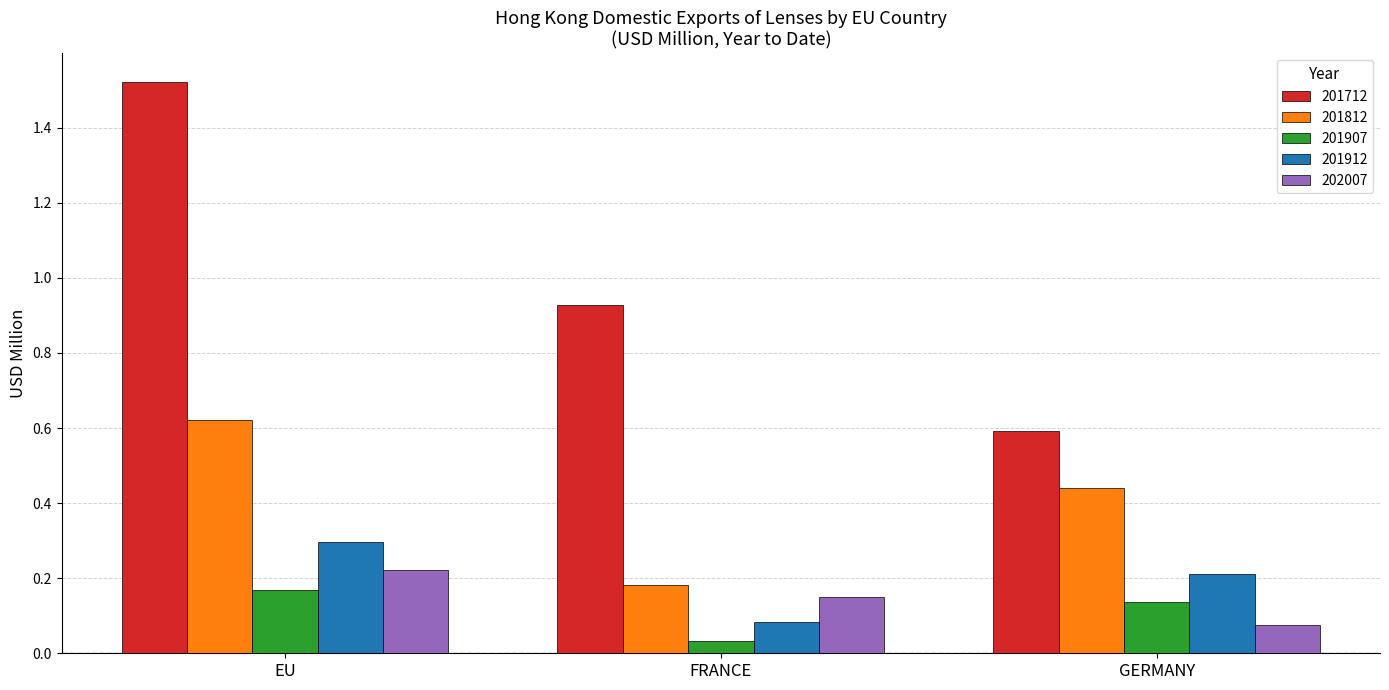

Count the number of data series in this chart.

5